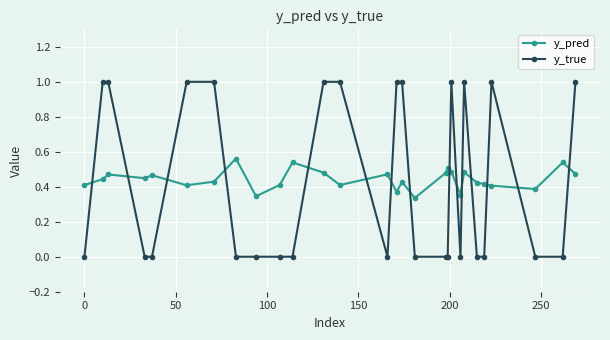

Which series has the largest range (max minus min)?

y_true